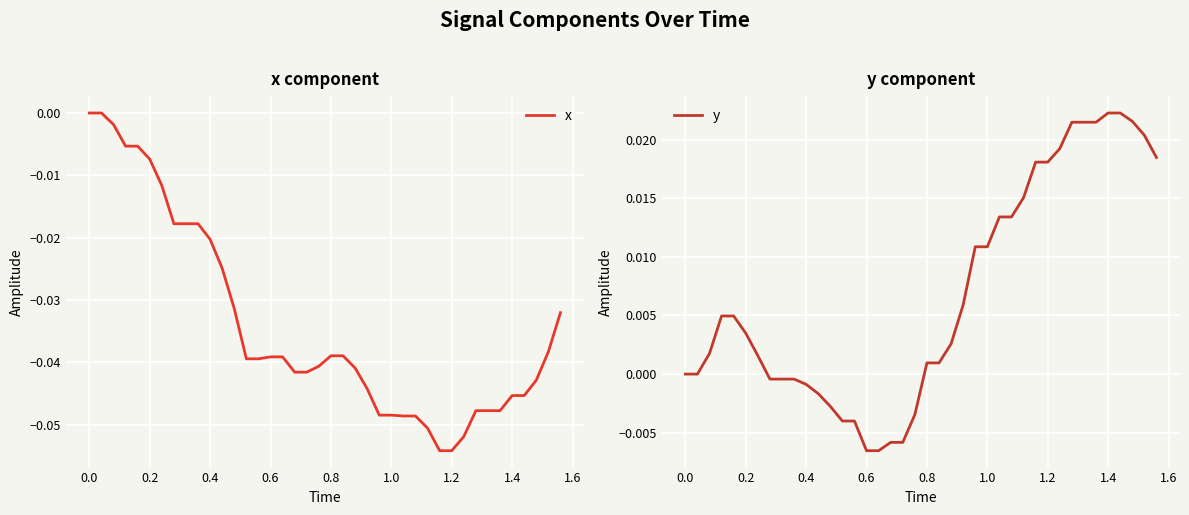

What is the minimum value shown in the chart?

-0.1